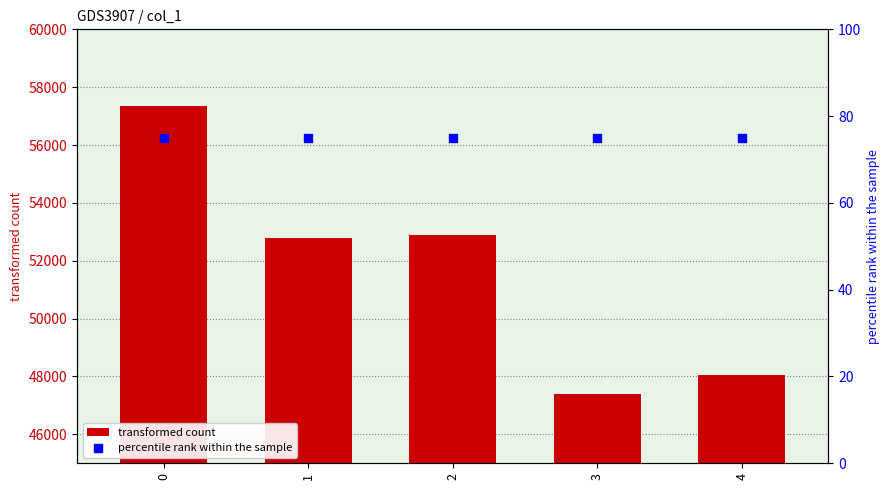

What are all the series names shown in the legend?

transformed count, percentile rank within the sample